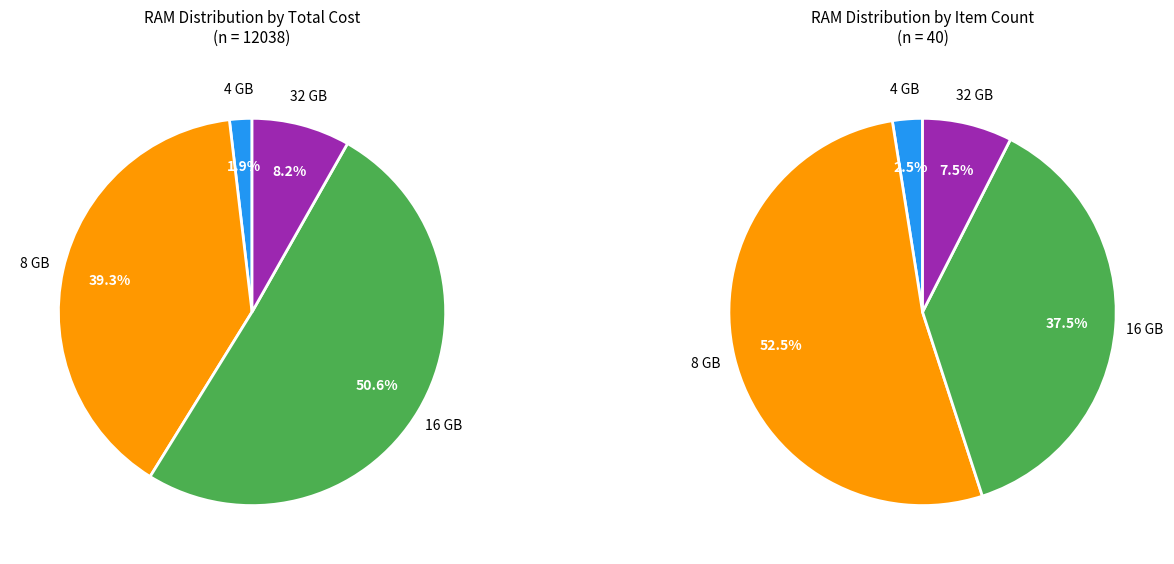

What is the largest slice in the pie chart?

16